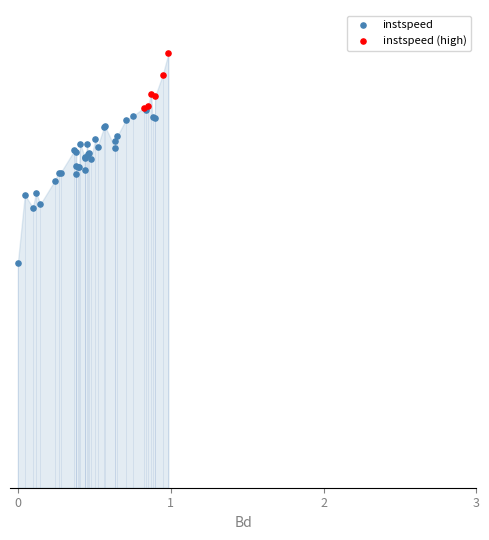

Which series reaches the minimum Y coordinate?

instspeed